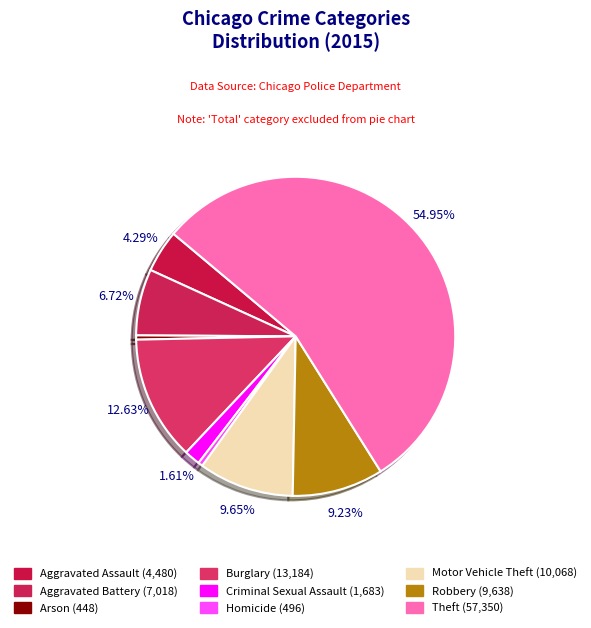

True or false: Burglary accounts for 13% of the total.

True